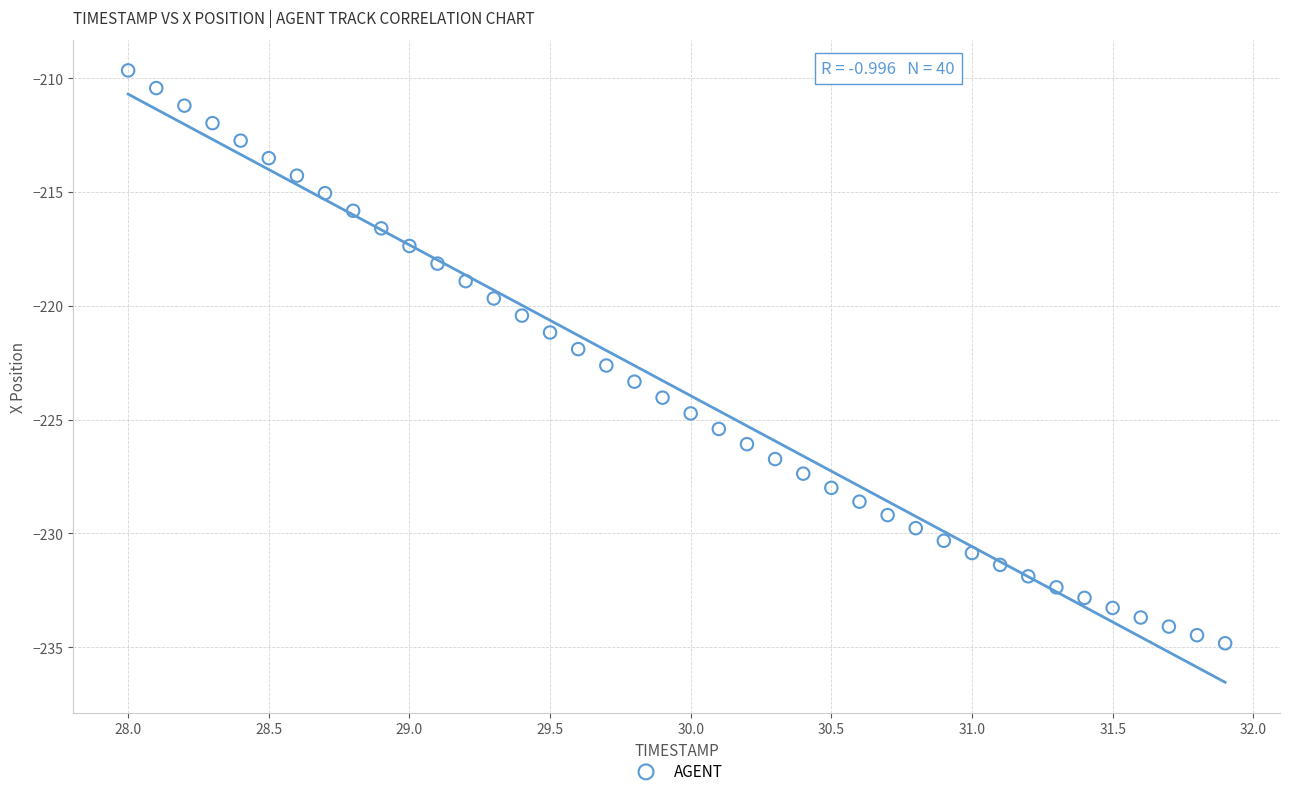

What is the range of Y values (max minus min)?

25.2